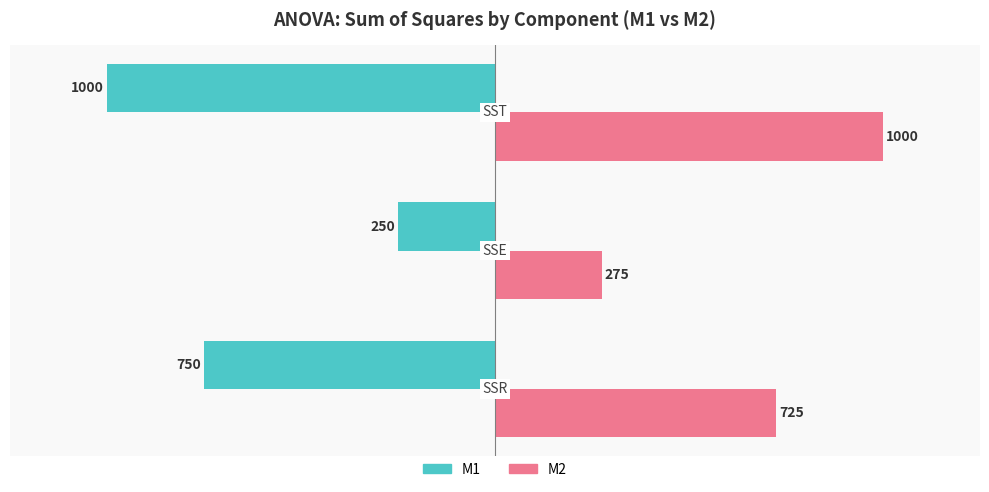

How many M1 values are between -1000 and -250?

3